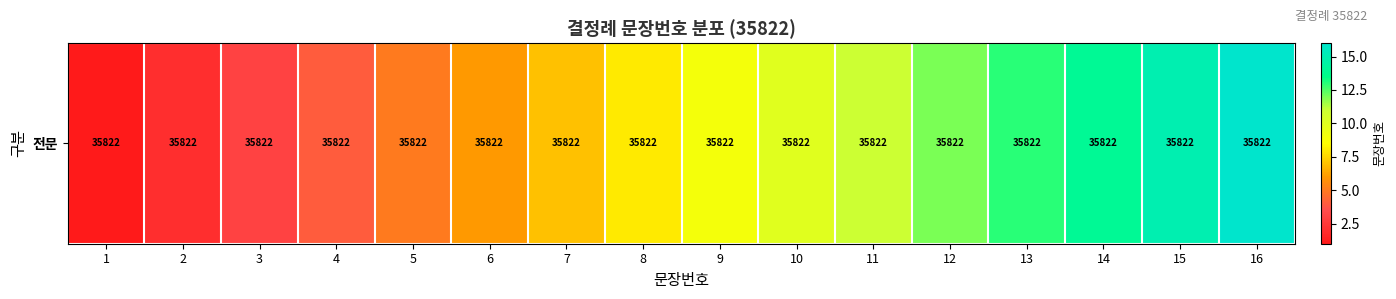

What is the maximum value shown in the chart?

16